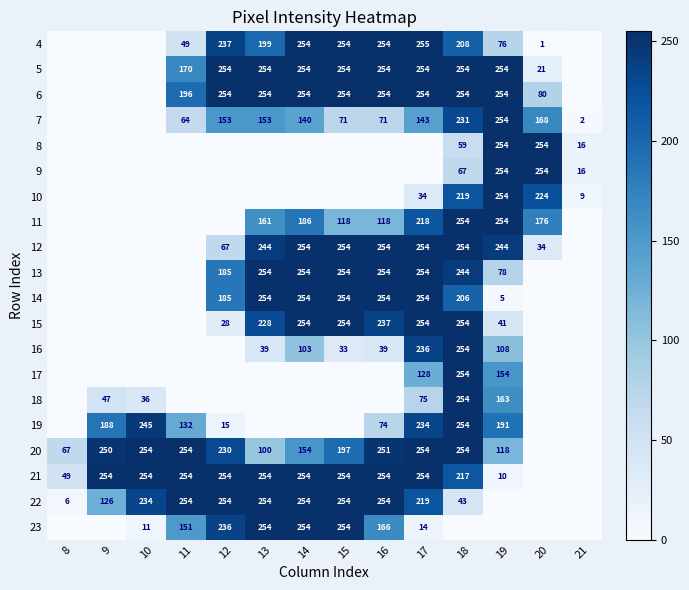

What is the difference between the 4 values at 12 and 16?

17